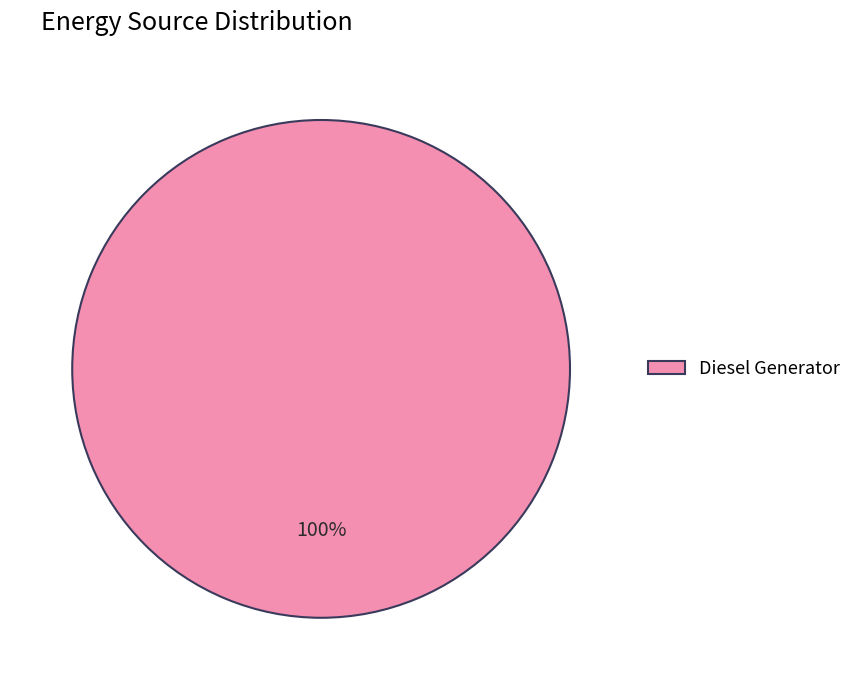

To the nearest percent, what percentage of the pie is Diesel Generator?

100%